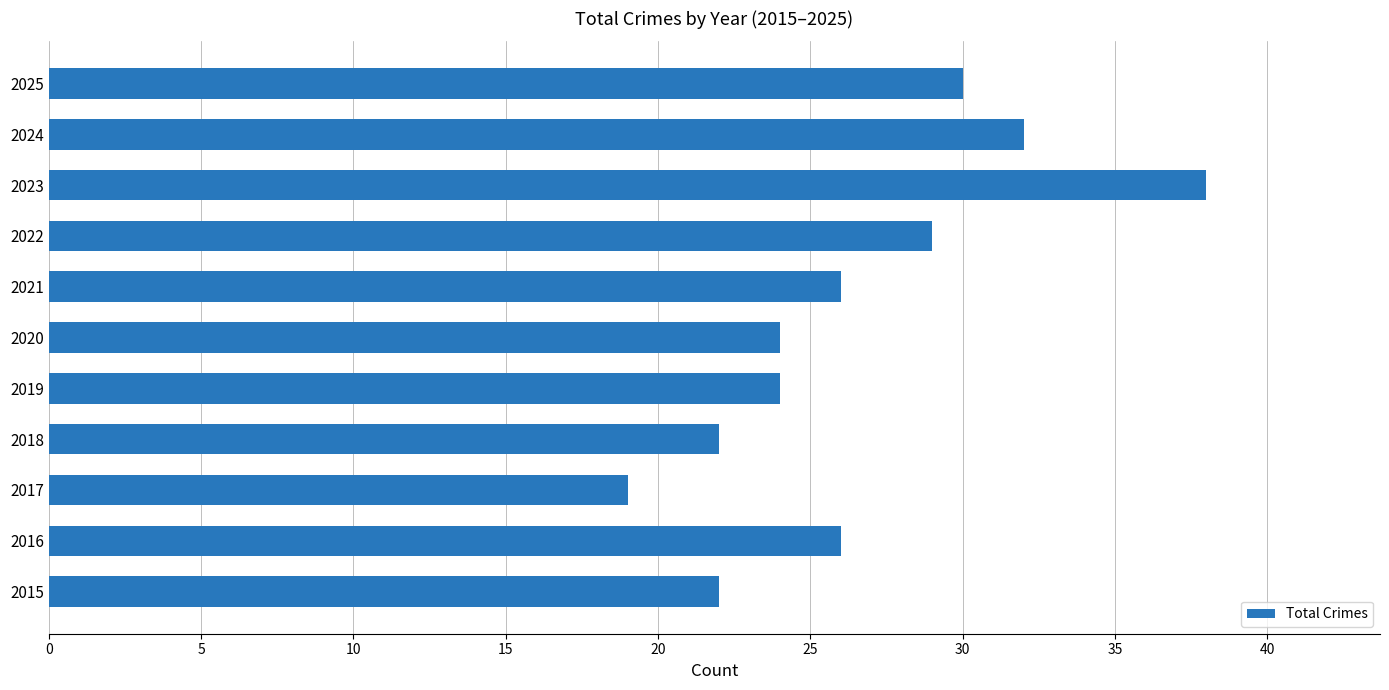

The chart shows a value of 14 at 2015. True or false?

False